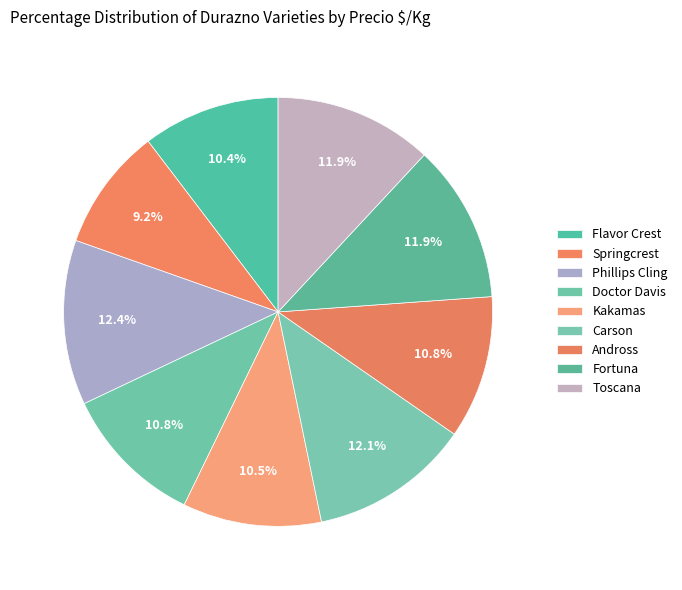

Rank the categories by value from lowest to highest.

Springcrest, Flavor Crest, Kakamas, Doctor Davis, Andross, Fortuna, Toscana, Carson, Phillips Cling